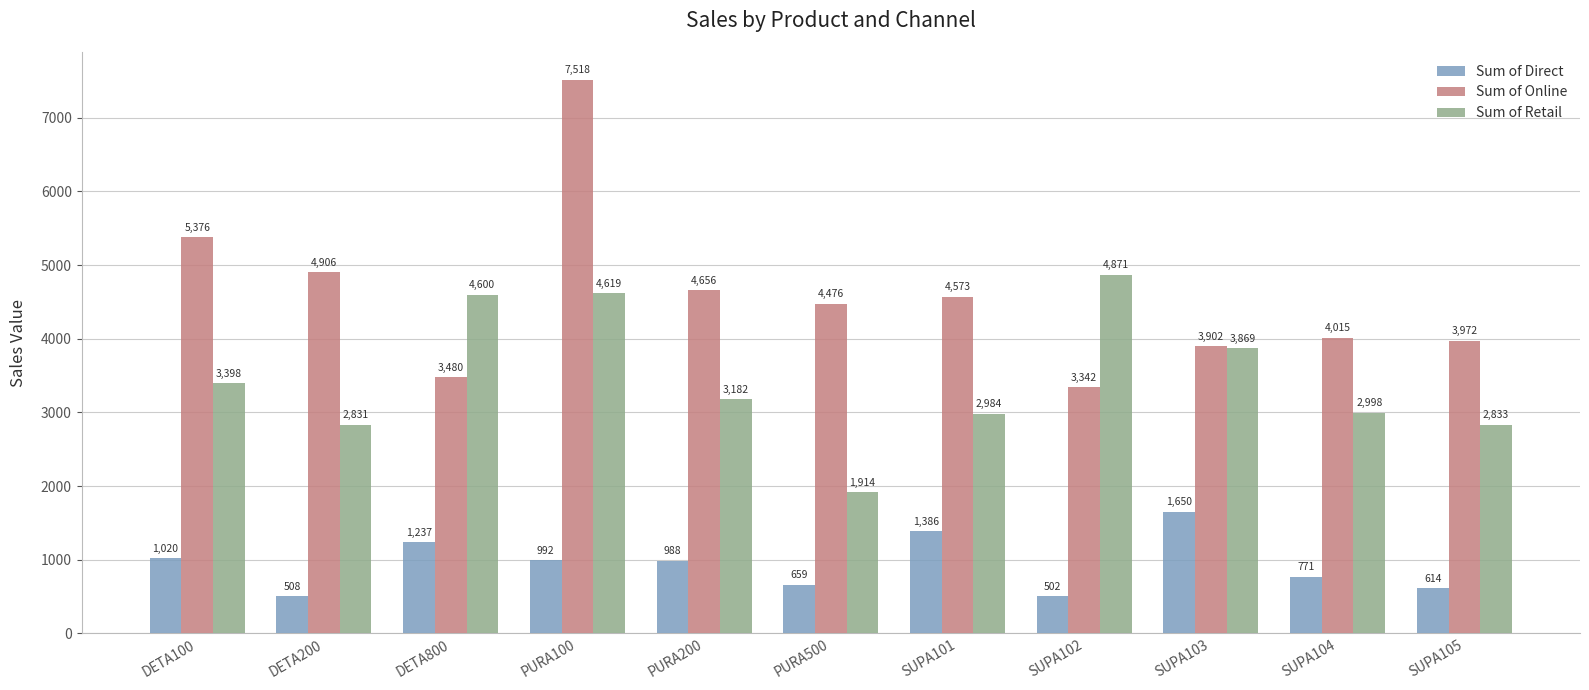

What are all the series names shown in the legend?

Sum of Direct, Sum of Online, Sum of Retail